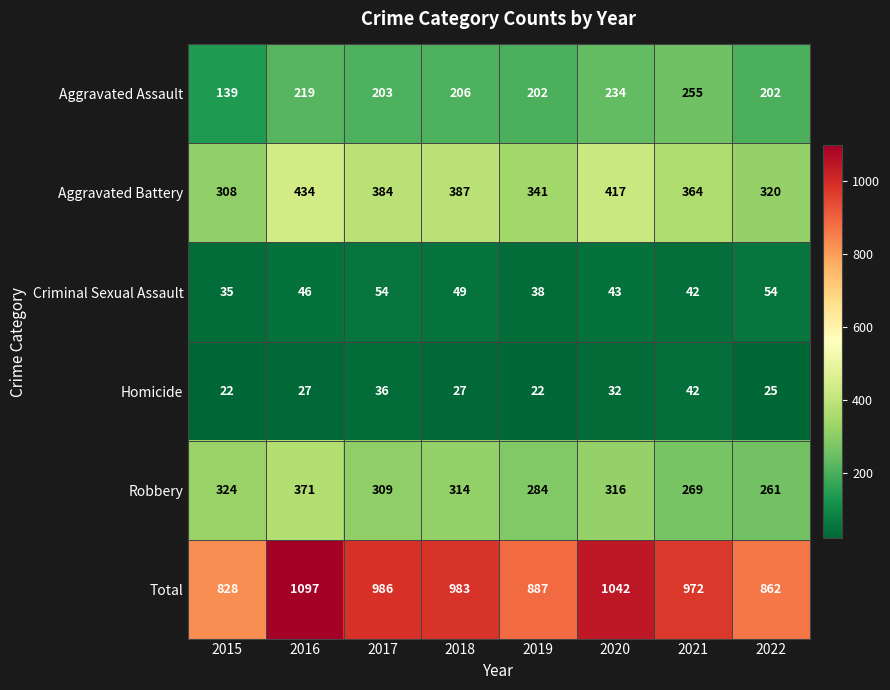

Which series has the largest range (max minus min)?

Total